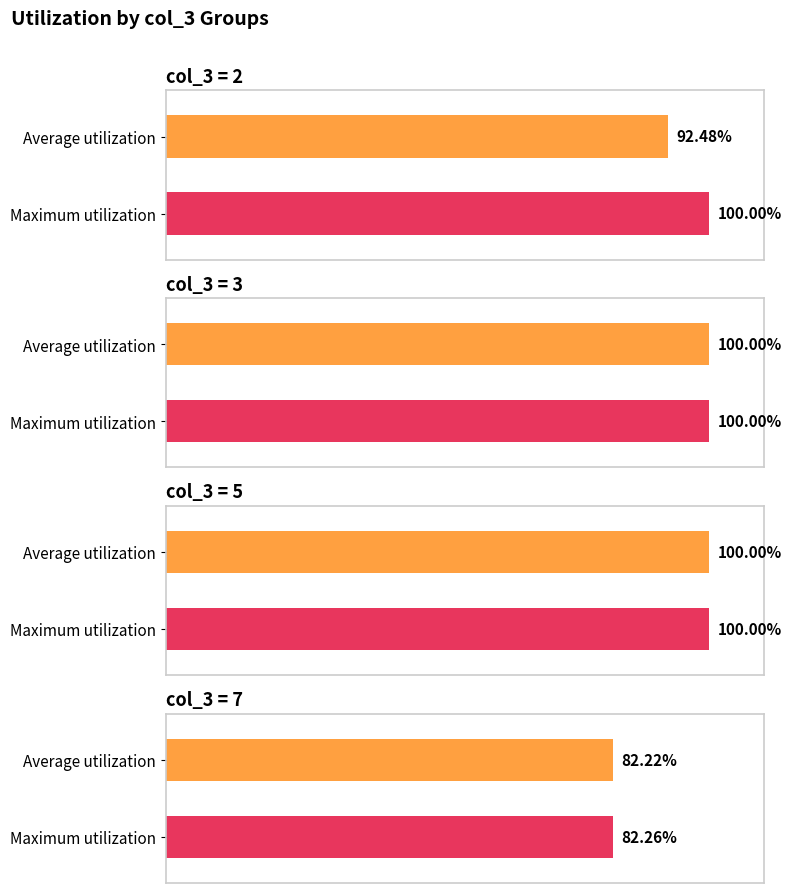

True or false: col_4 has a value of 24.4 at 28.

False